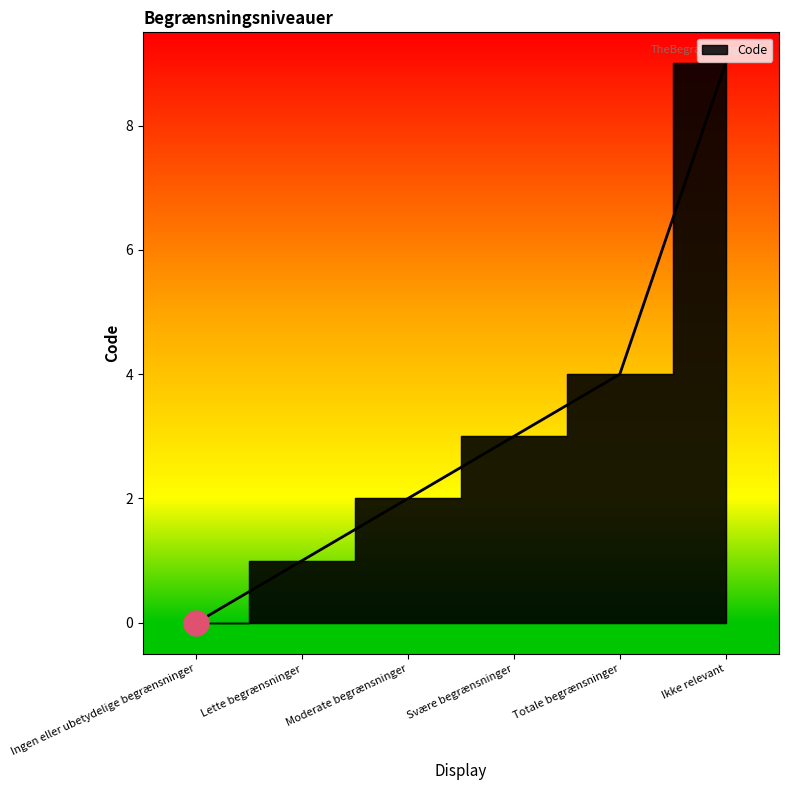

At which category does the chart reach its minimum across all series?

Ingen eller ubetydelige begrænsninger